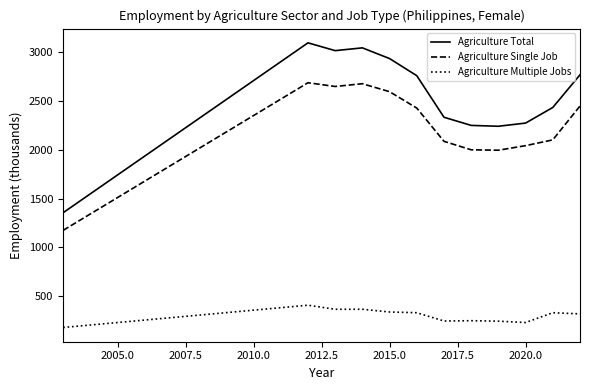

What is the sum of all Agriculture Multiple Jobs values?

3616.1